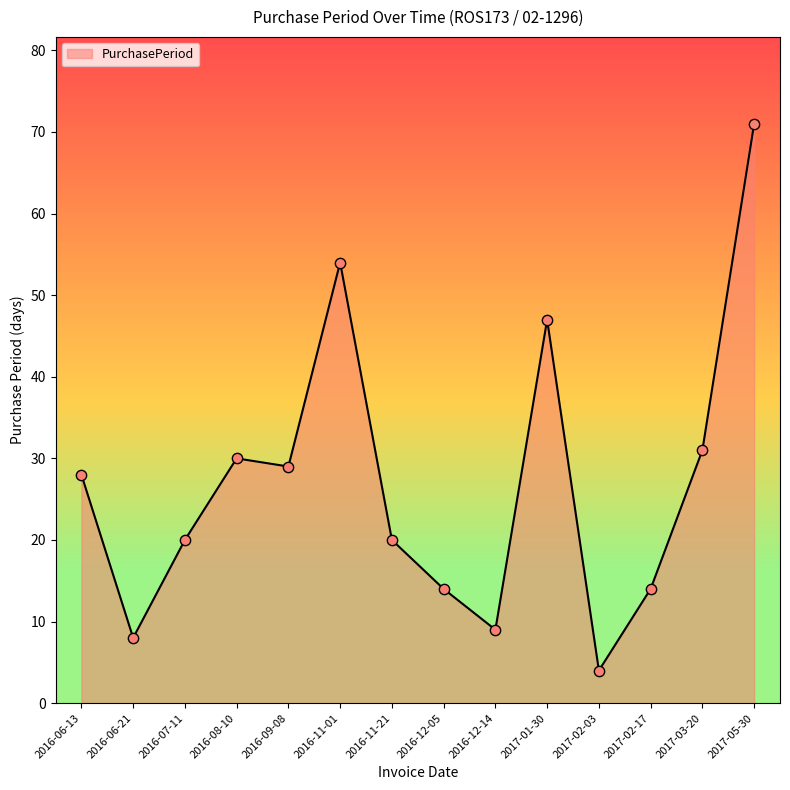

What is the ratio of the value at 2017-02-17 to the value at 2016-07-11?

0.7